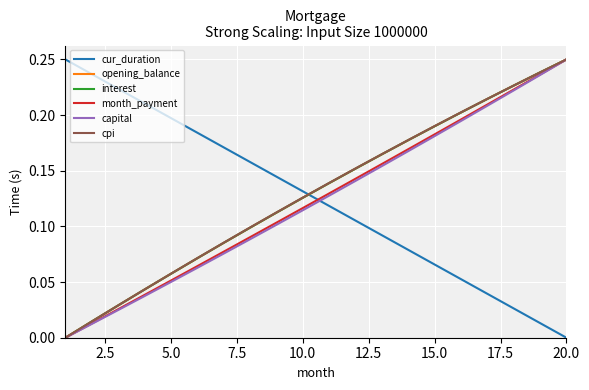

How many intersections are there between month_payment and cur_duration?

1